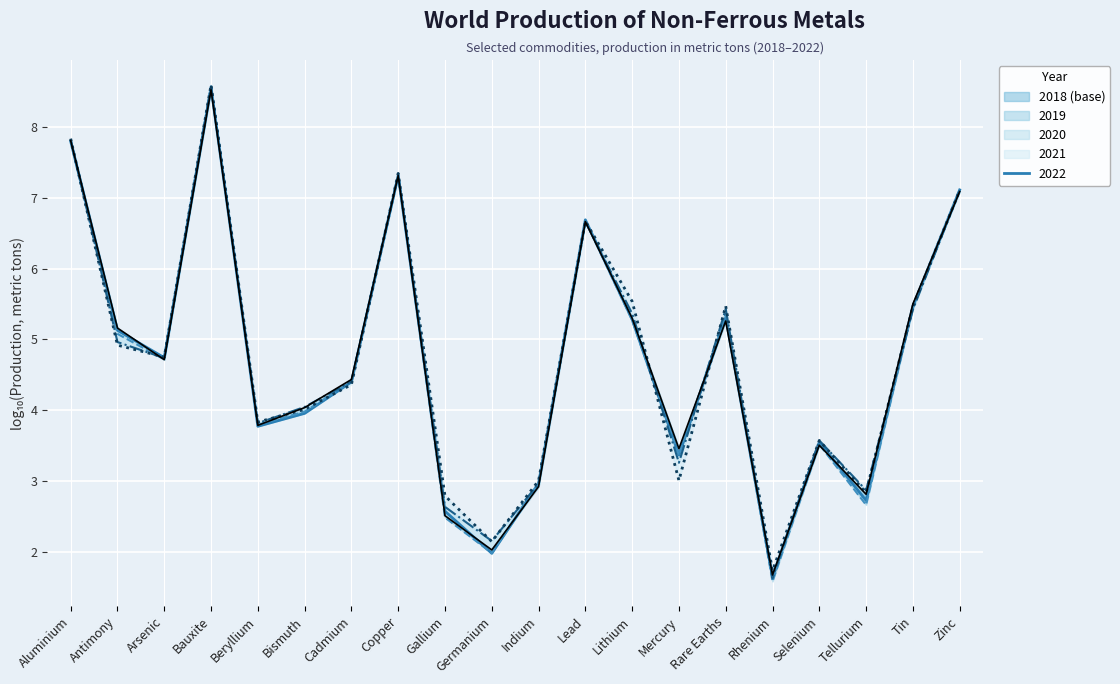

What value does the 2021 line series have at Antimony?

5.0